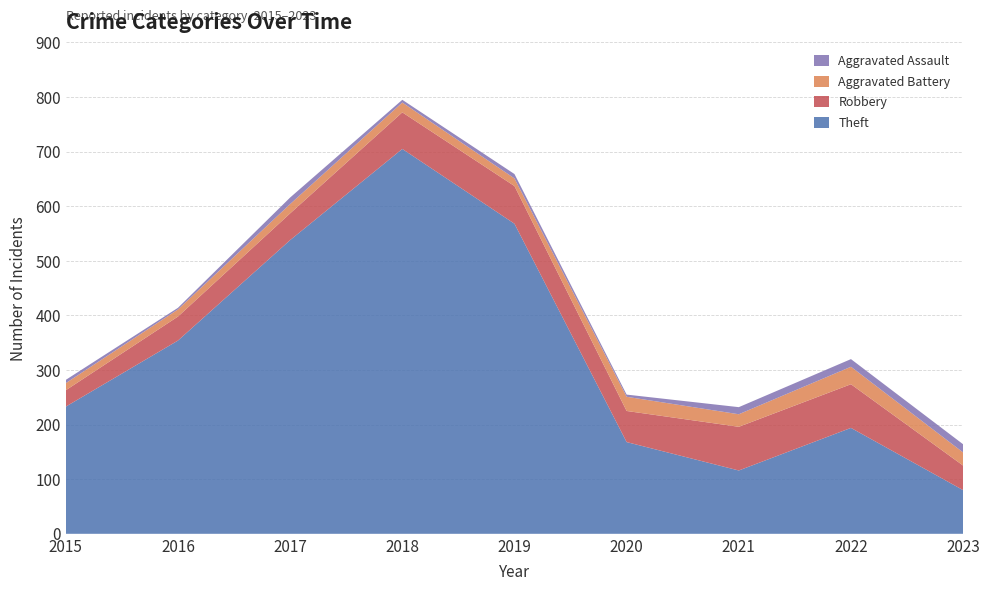

Reading left to right, extract all data points from this chart.

Theft: 2015=233	2016=354	2017=538	2018=705	2019=568	2020=168	2021=116	2022=194	2023=80
Robbery: 2015=30	2016=44	2017=49	2018=67	2019=69	2020=57	2021=80	2022=80	2023=45
Aggravated Battery: 2015=13	2016=13	2017=17	2018=18	2019=14	2020=26	2021=23	2022=32	2023=24
Aggravated Assault: 2015=6	2016=3	2017=12	2018=5	2019=8	2020=4	2021=13	2022=14	2023=15